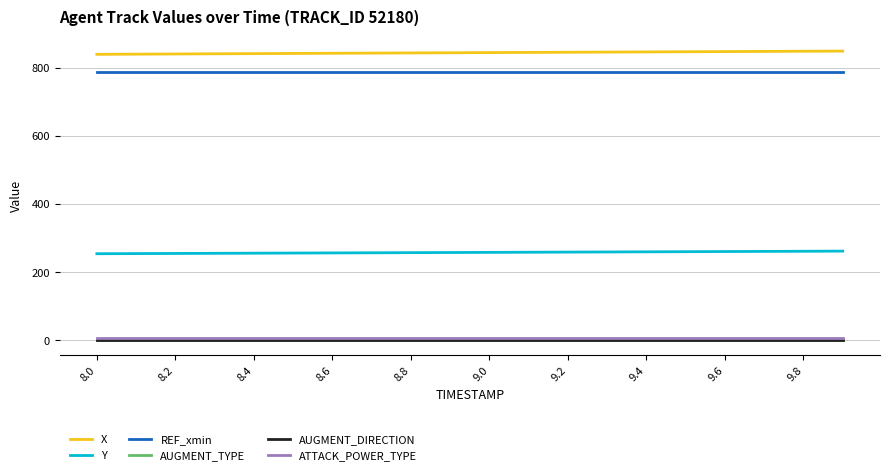

How many lines are shown in the chart?

6